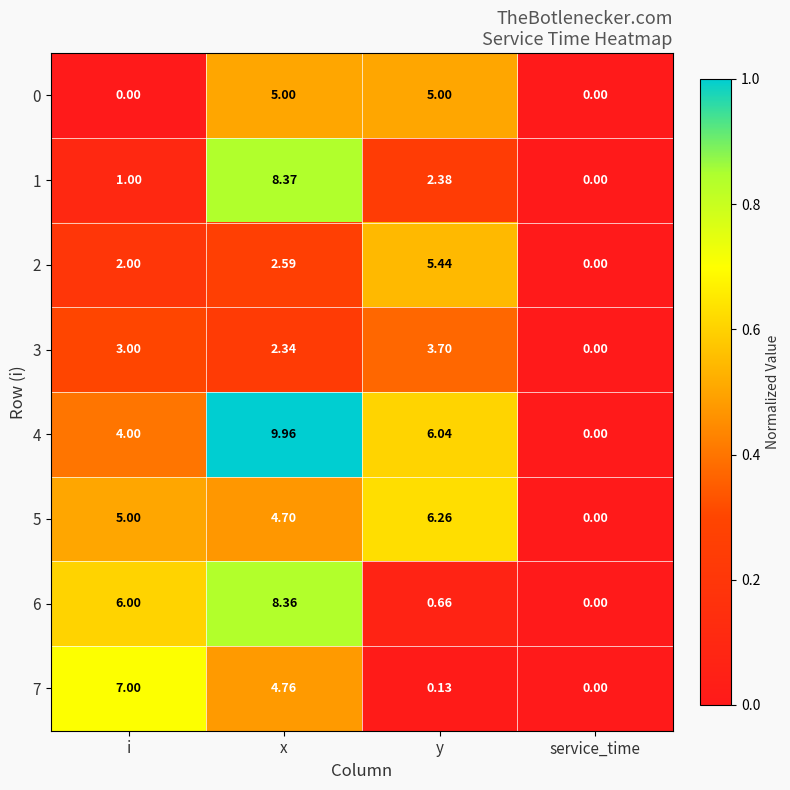

What is the total value across all series at y?

29.6